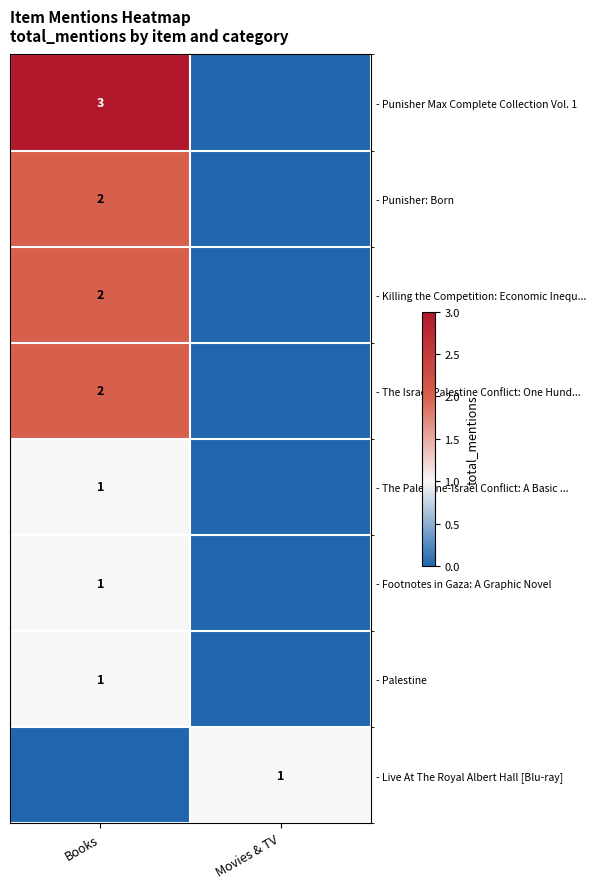

Is it true that - Live At The Royal Albert Hall [Blu-ray] equals 1 at Movies & TV?

True